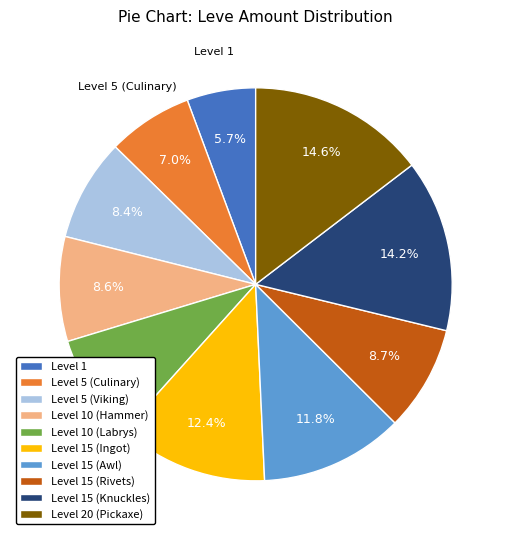

How many slices are in this pie chart?

10